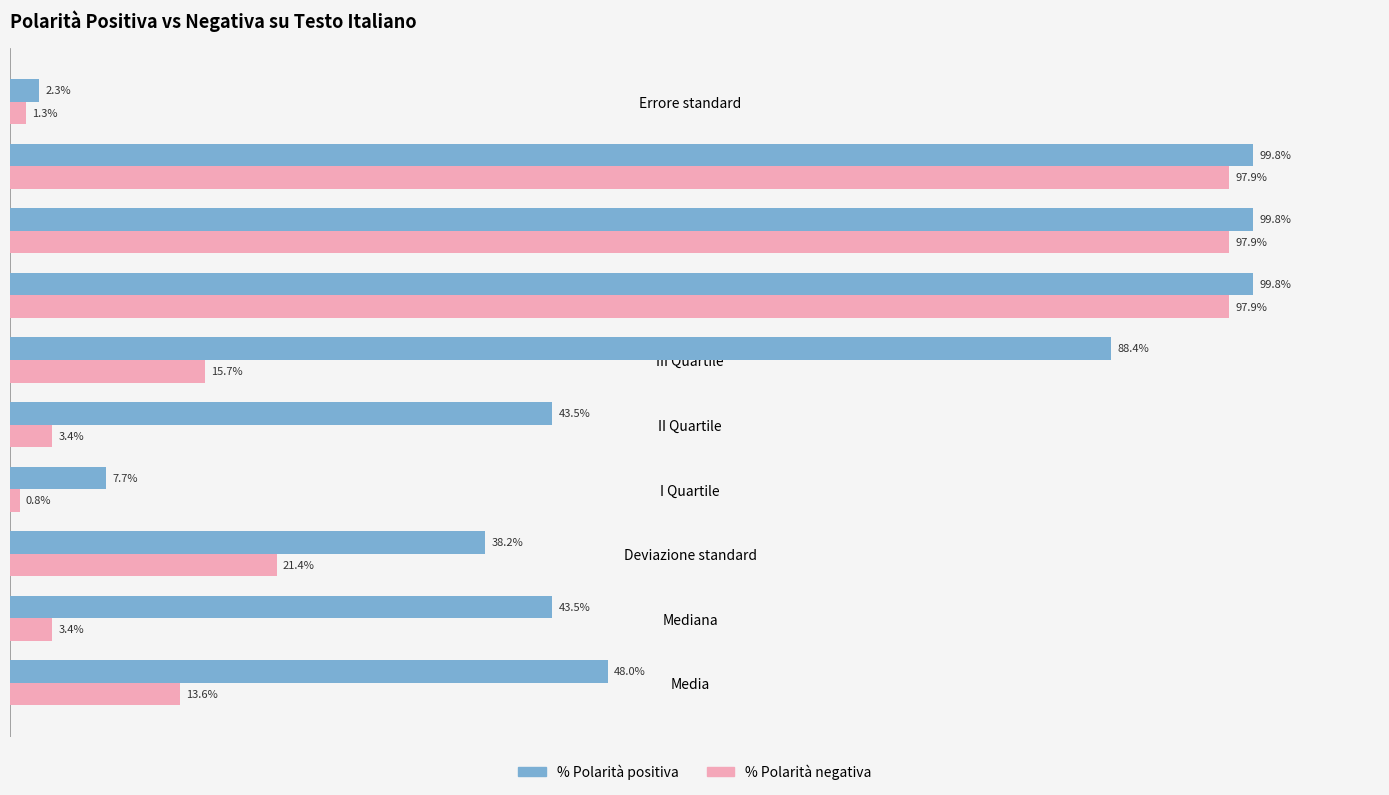

Which label corresponds to the smallest value in the chart?

I Quartile